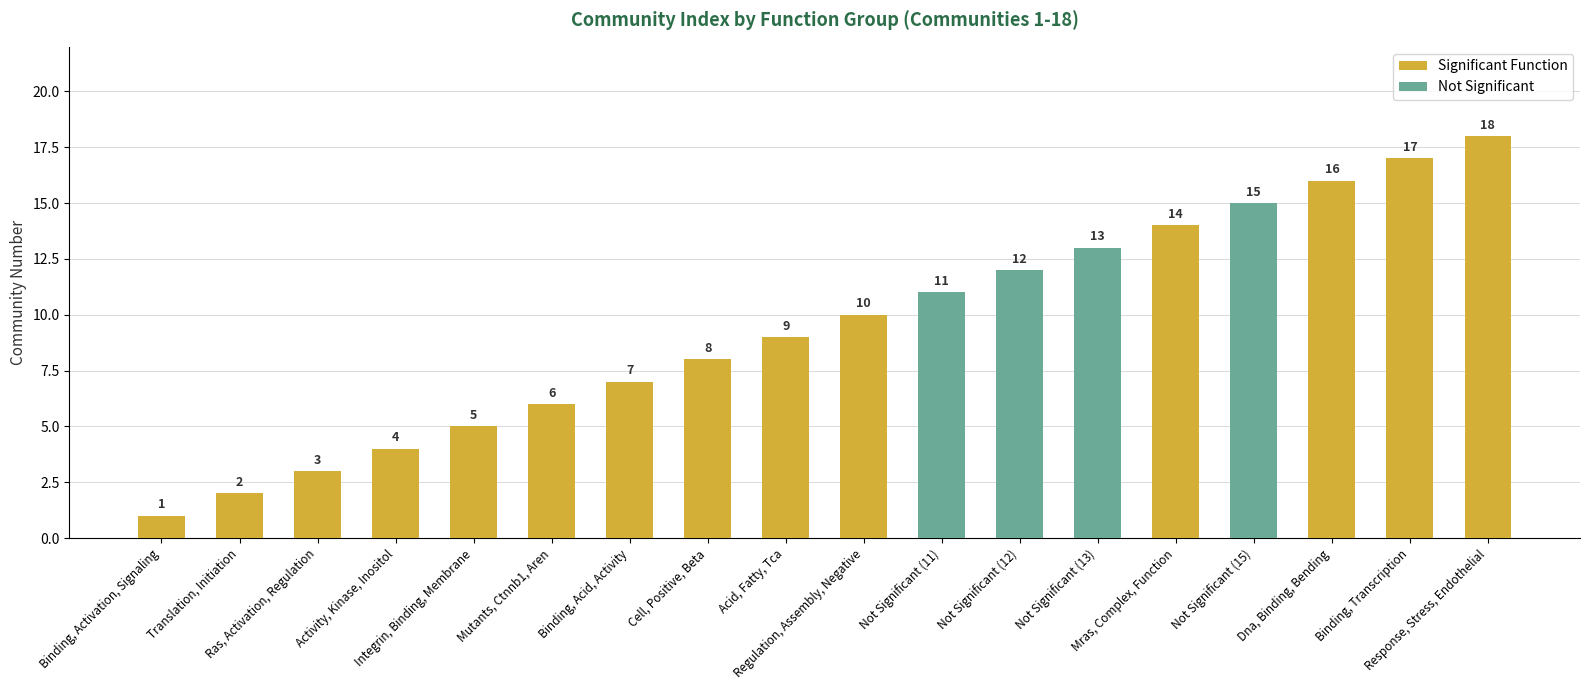

Approximately how many times larger is the value at Dna, Binding, Bending compared to Binding, Activation, Signaling?

16.0